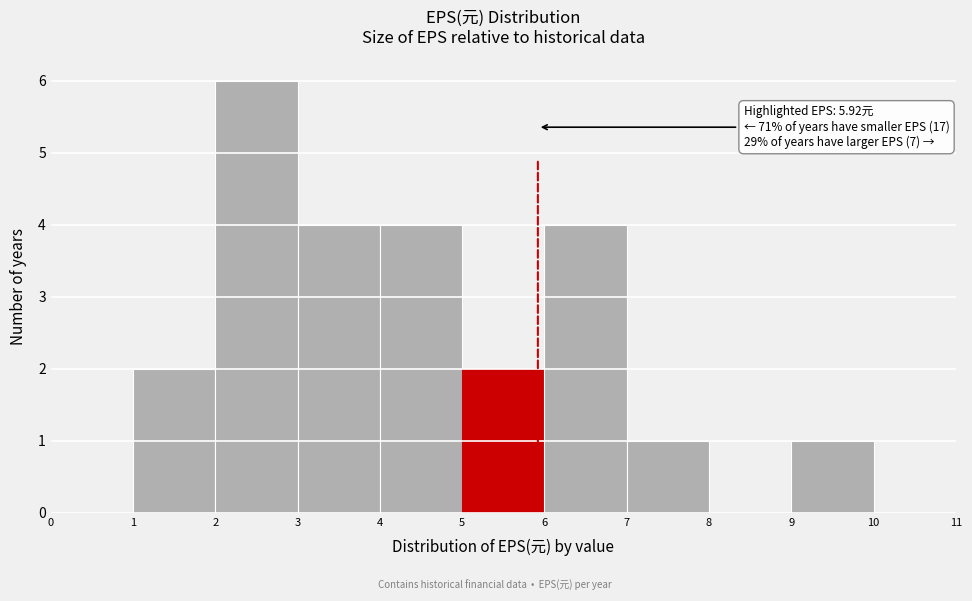

Which range on the x-axis has the tallest bar?

2 to 3